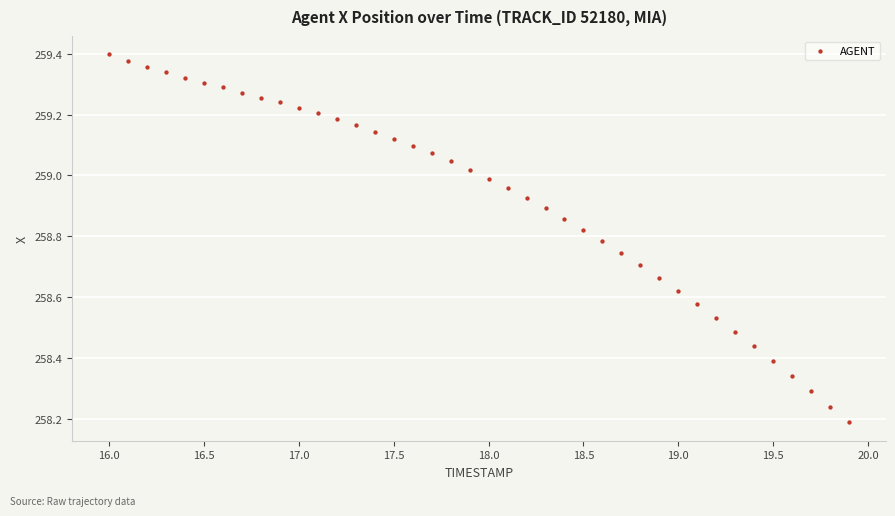

What is the range of X values (max minus min)?

3.9